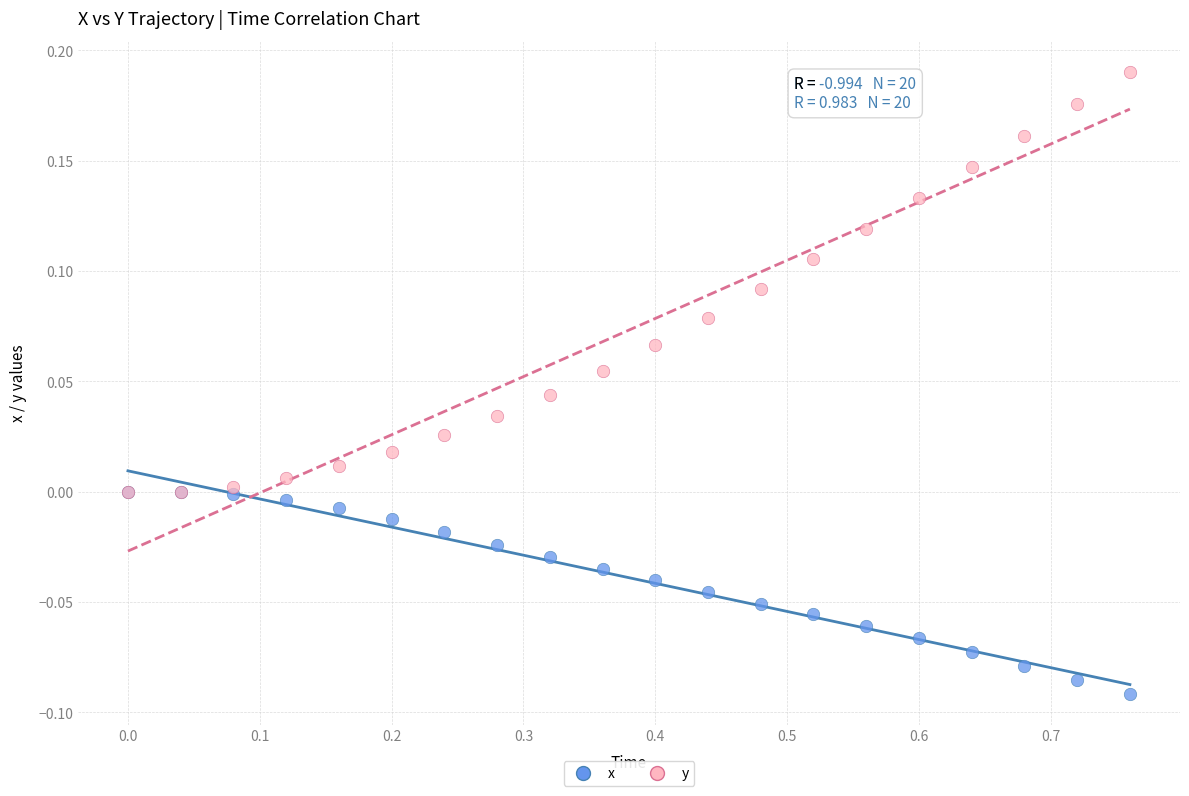

Which series reaches the maximum Y coordinate?

y